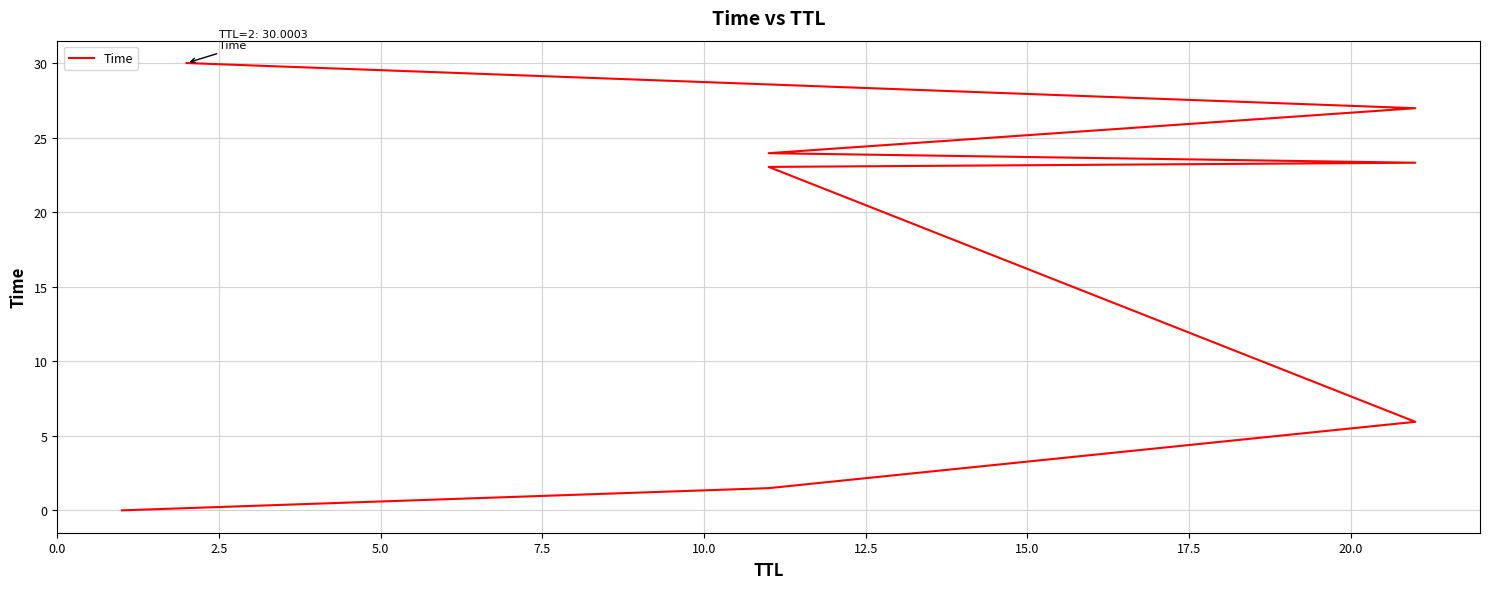

What is the change in value from 2.5 to 5.0?

+4.4